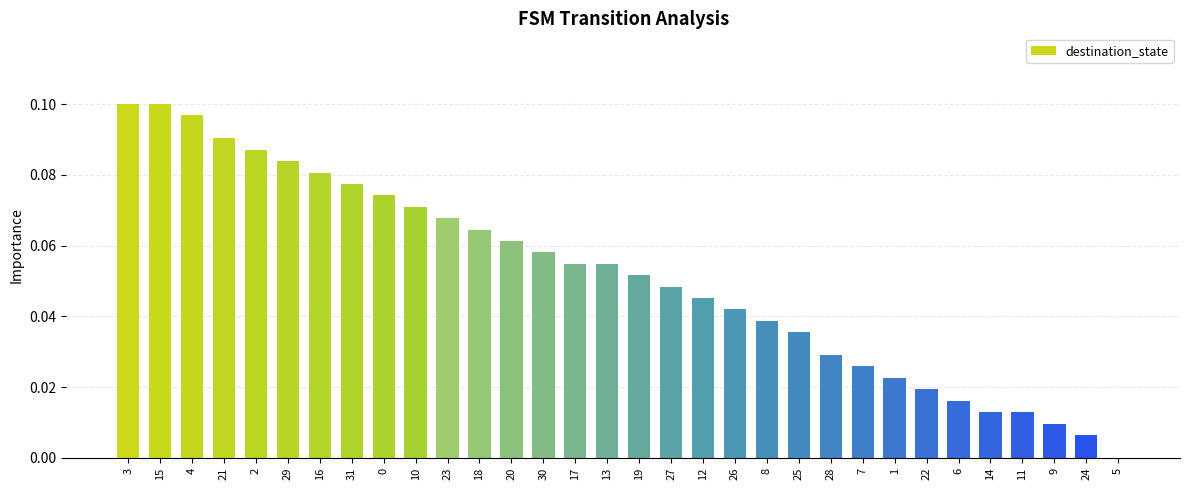

Which has a higher value, 5 or 26?

26